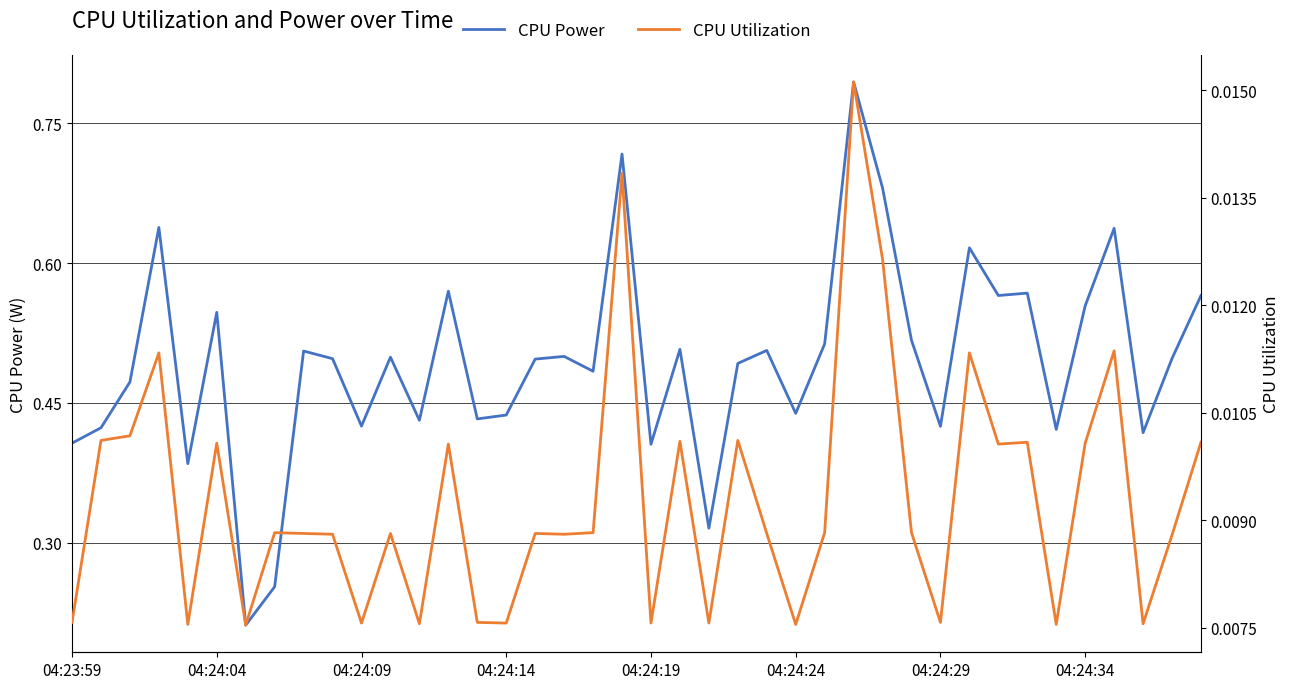

Which series has the largest range (max minus min)?

CPU Power